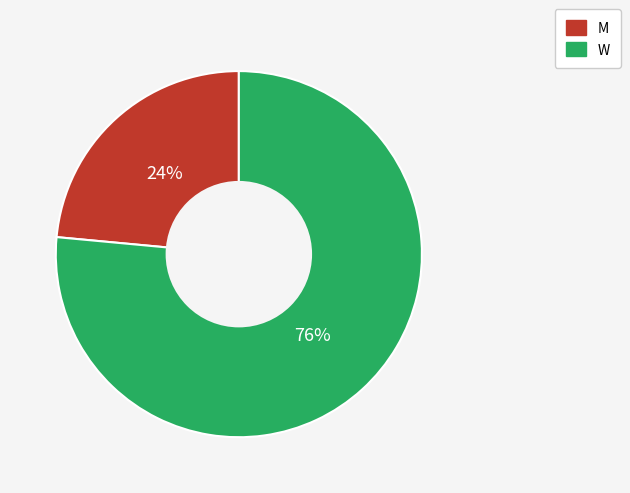

To the nearest percent, what percentage of the pie is W?

76%